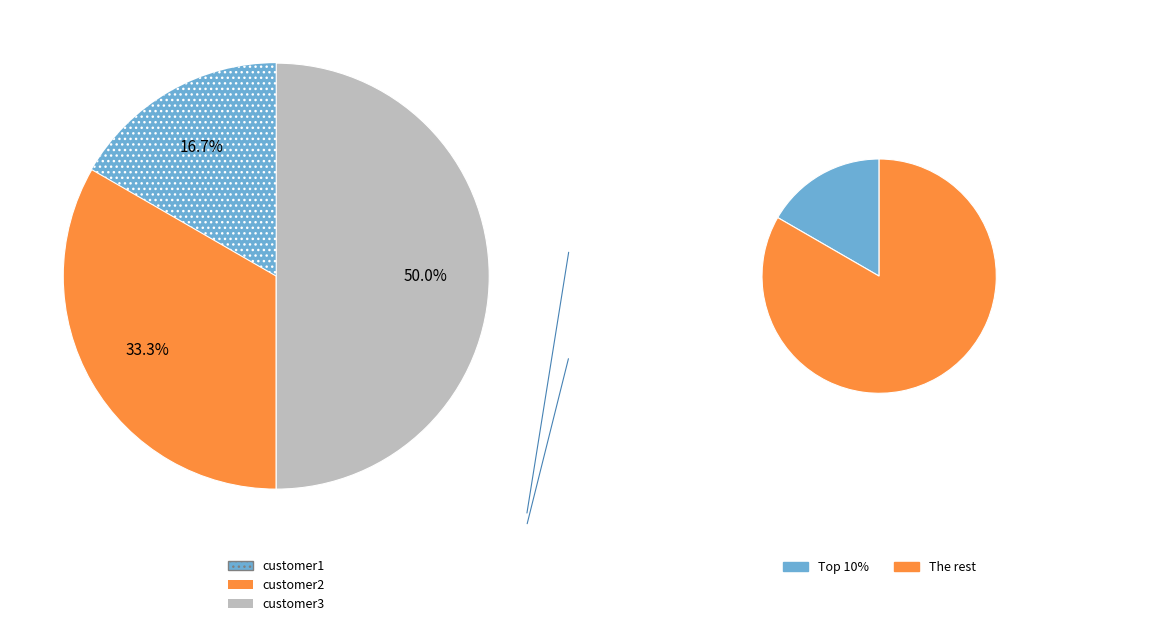

To the nearest percent, what is the average slice percentage?

33%